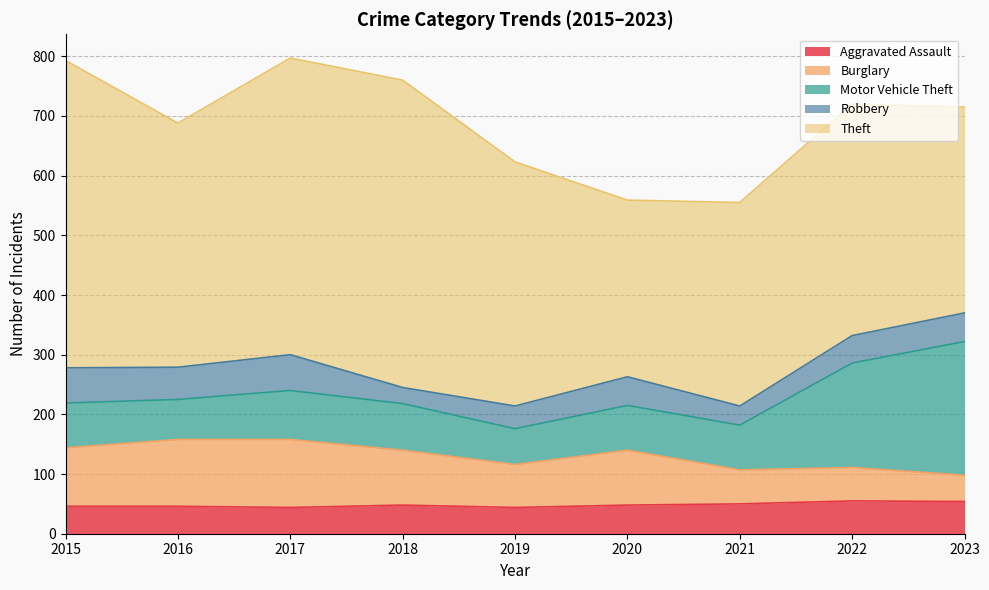

Read the Burglary value at 2018.

92